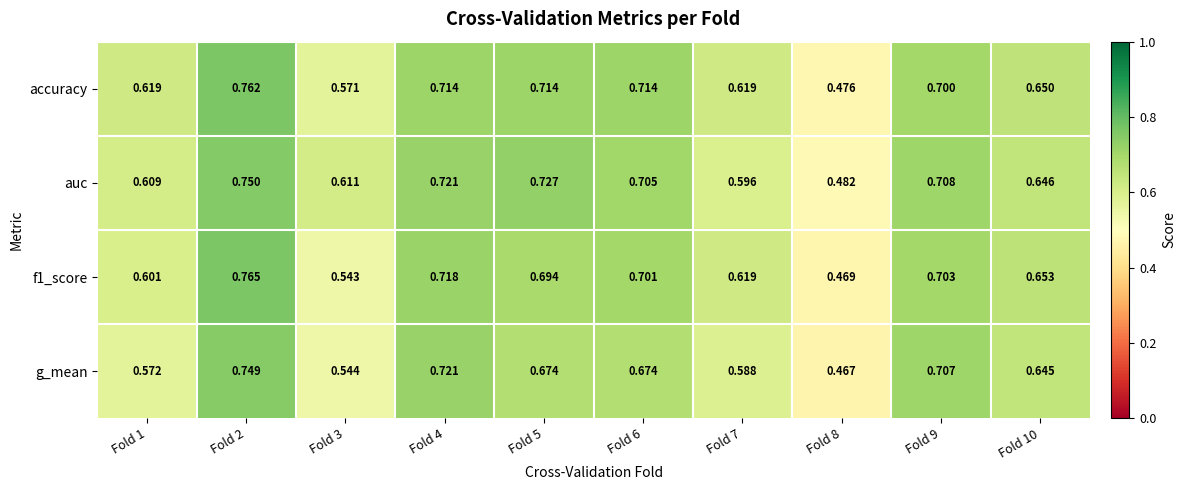

Which series has the largest total across all categories?

auc